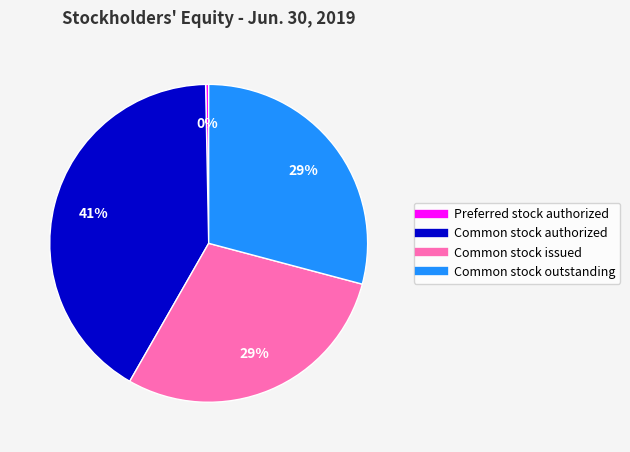

Is it true that Common stock authorized is 54% of the pie?

False